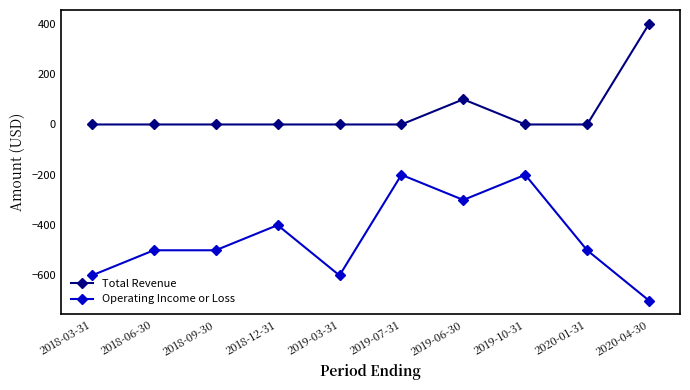

What is the label of the 9th point from the right?

2018-06-30